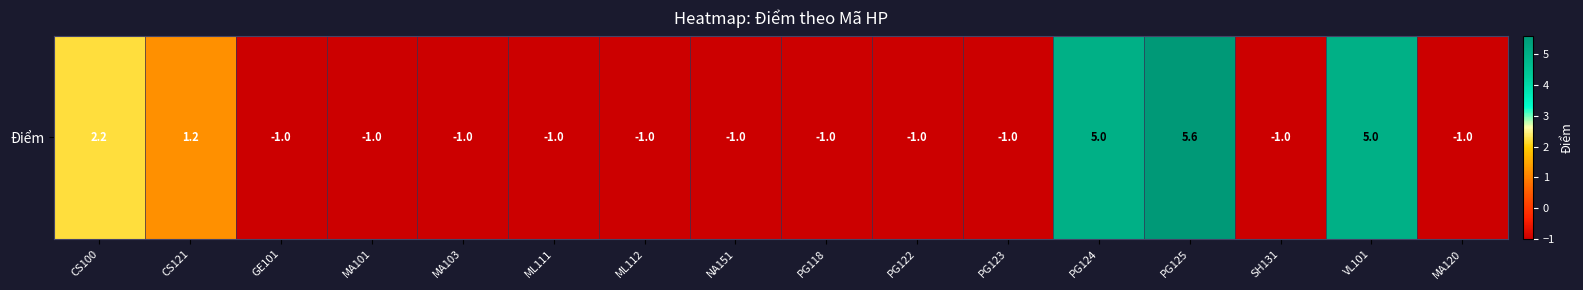

Reading left to right, what are all the values shown in this chart?

2.2	1.2	-1.0	-1.0	-1.0	-1.0	-1.0	-1.0	-1.0	-1.0	-1.0	5.0	5.6	-1.0	5.0	-1.0